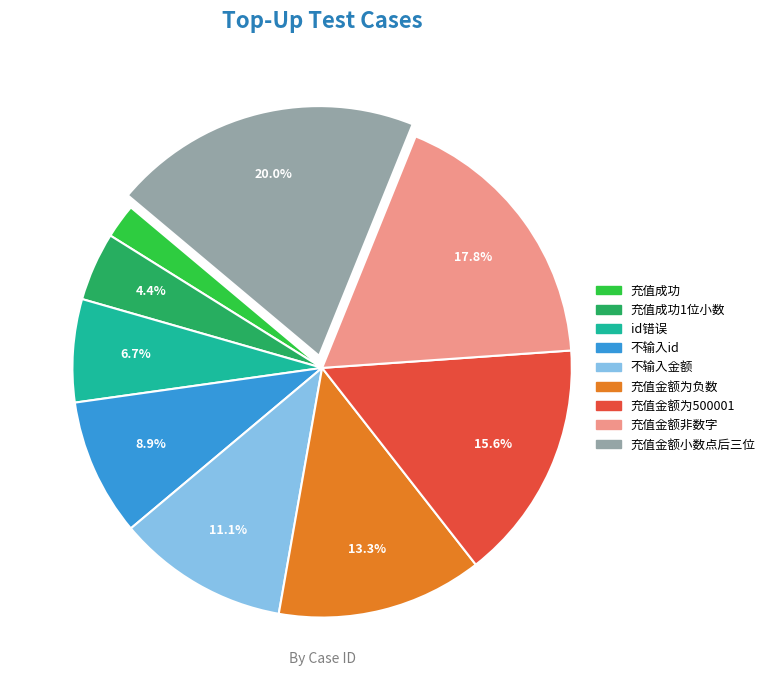

To the nearest percent, what percentage of the pie is 充值金额为500001?

16%